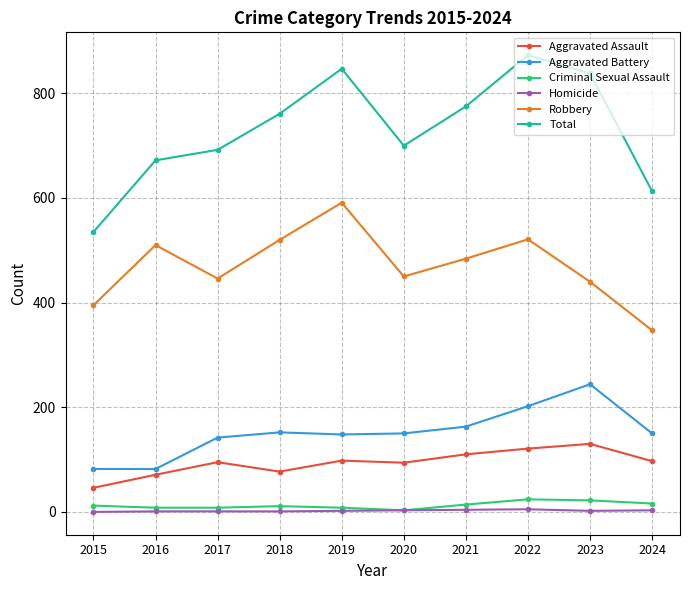

At which category is the sum across all series the highest?

2022